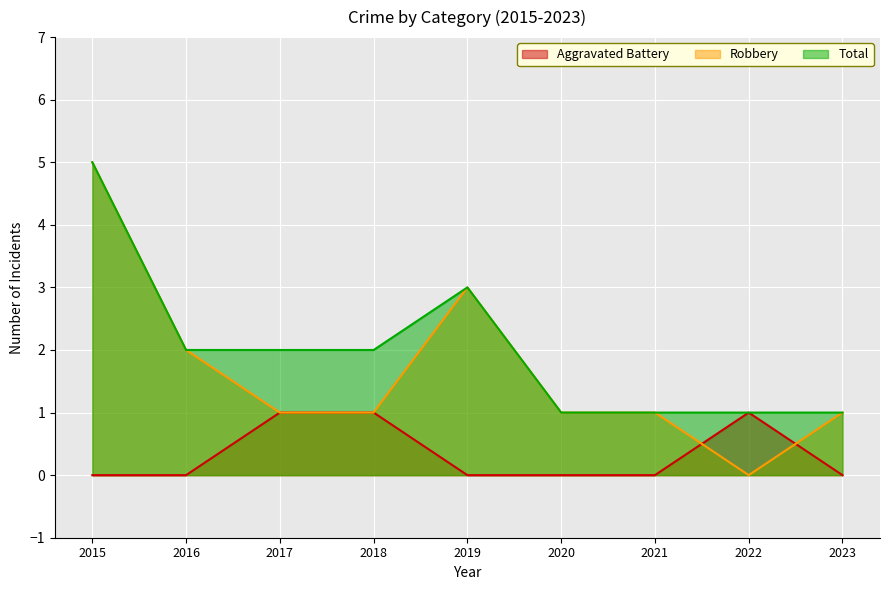

How many series are shown in this chart?

3